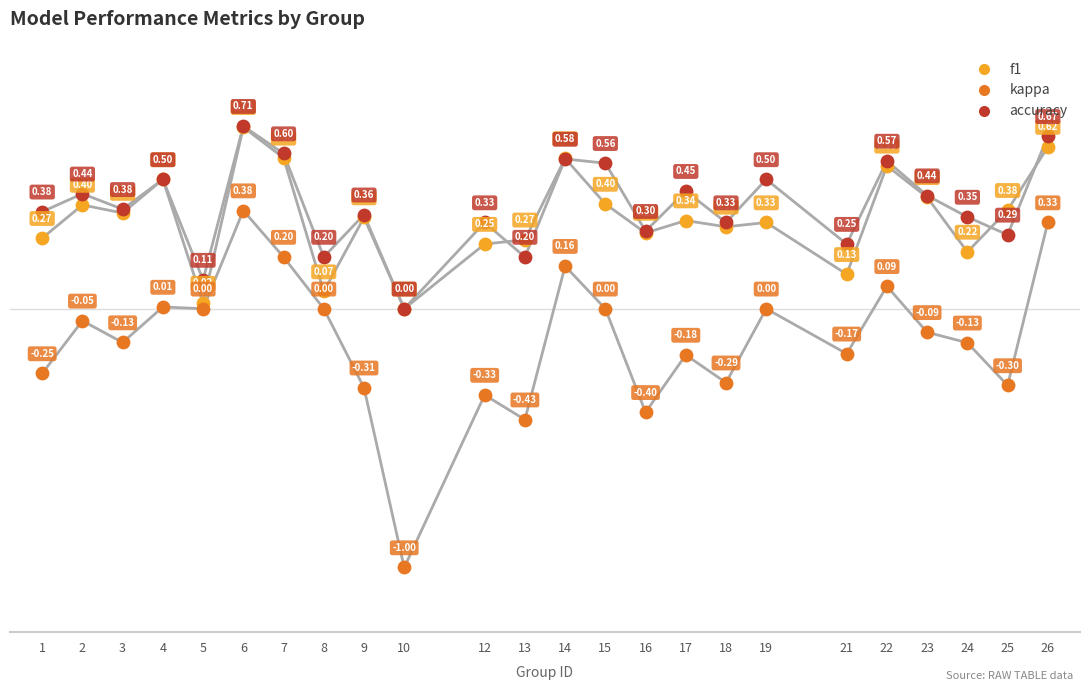

Which series has the largest Y range (max minus min)?

kappa